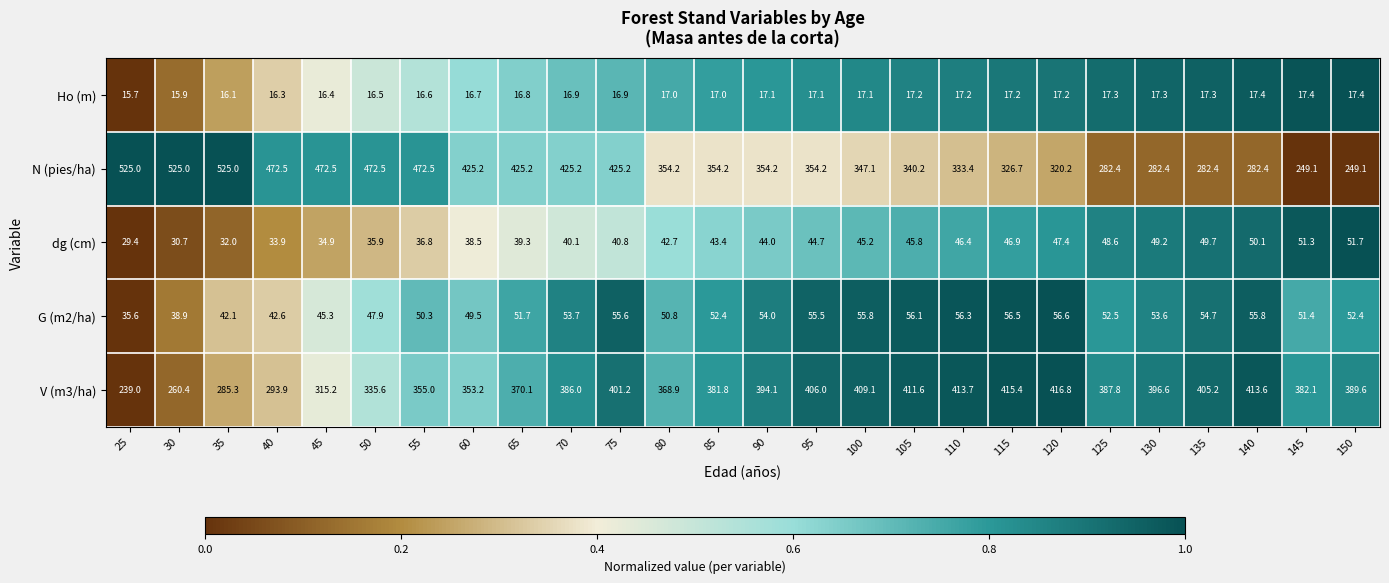

List the series in order of their peak value, highest first.

N (pies/ha), V (m3/ha), G (m2/ha), dg (cm), Ho (m)